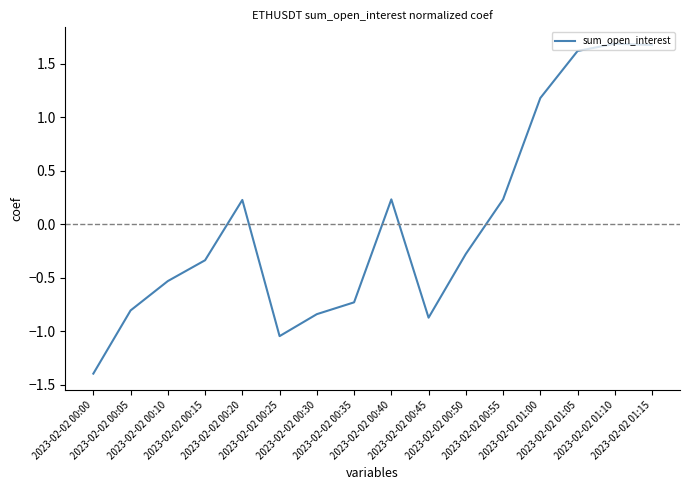

True or false: the data shows 0.1 at 2023-02-02 00:40.

False